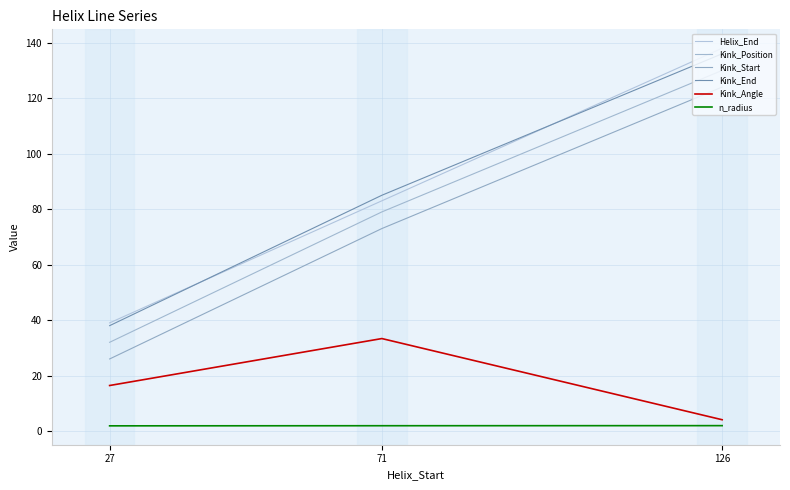

Which category has the lowest value across all series?

27